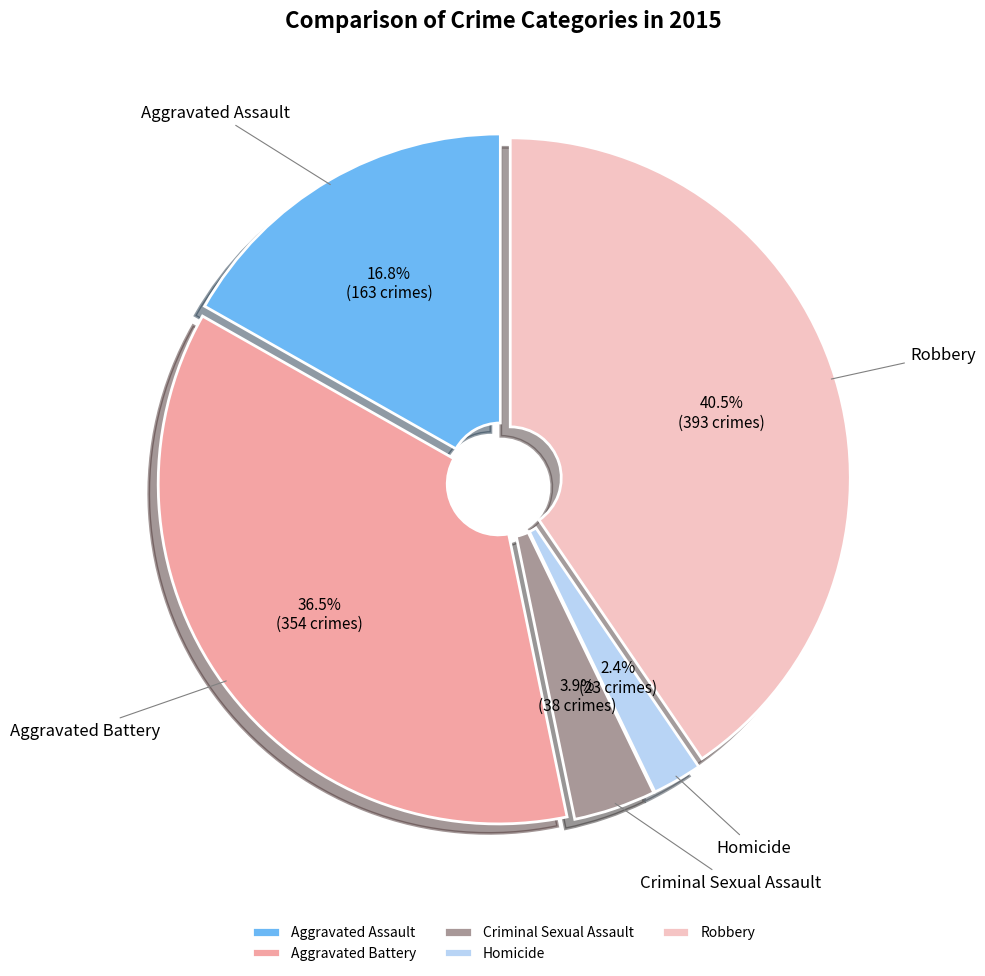

Combined, do Robbery and Criminal Sexual Assault account for over 50%?

No